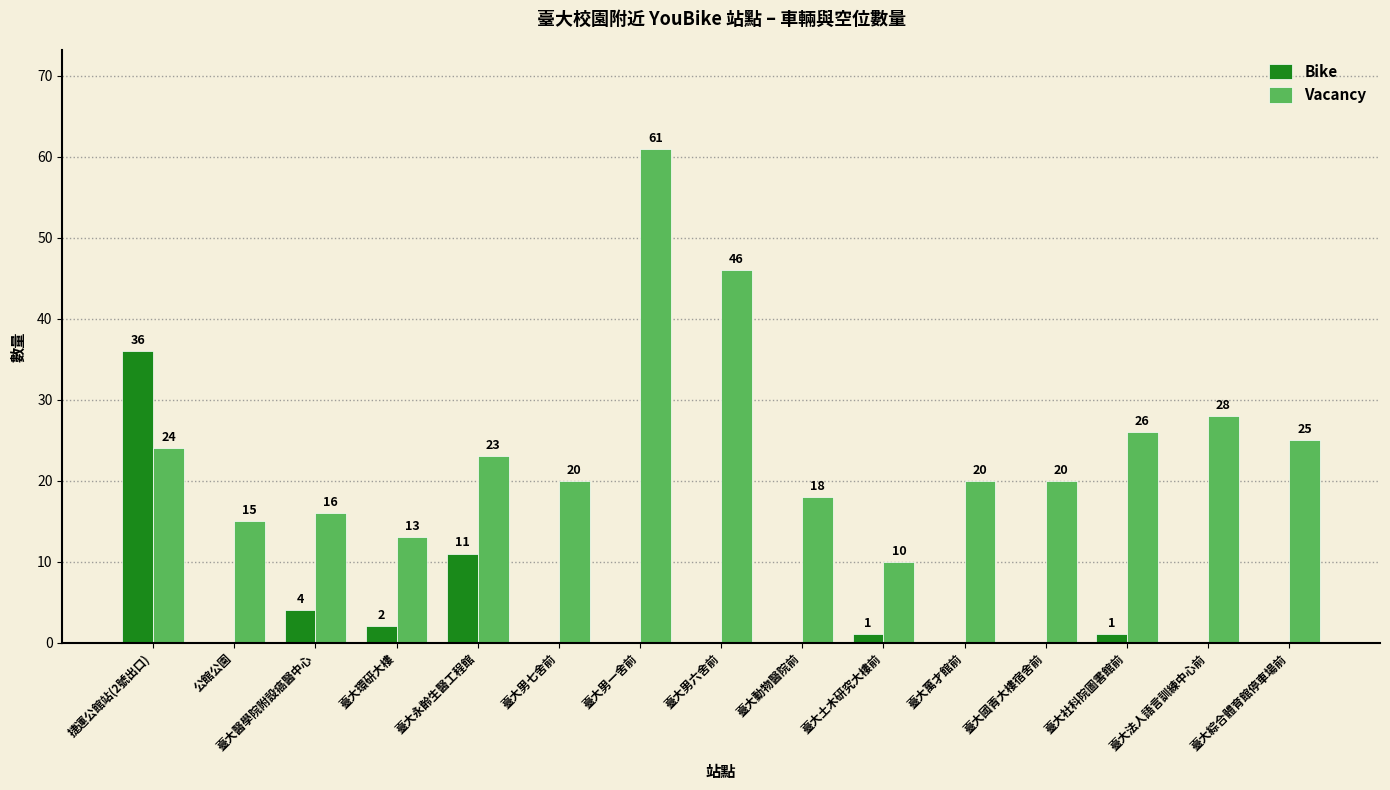

Is it true that Vacancy equals 41 at 臺大社科院圖書館前?

False